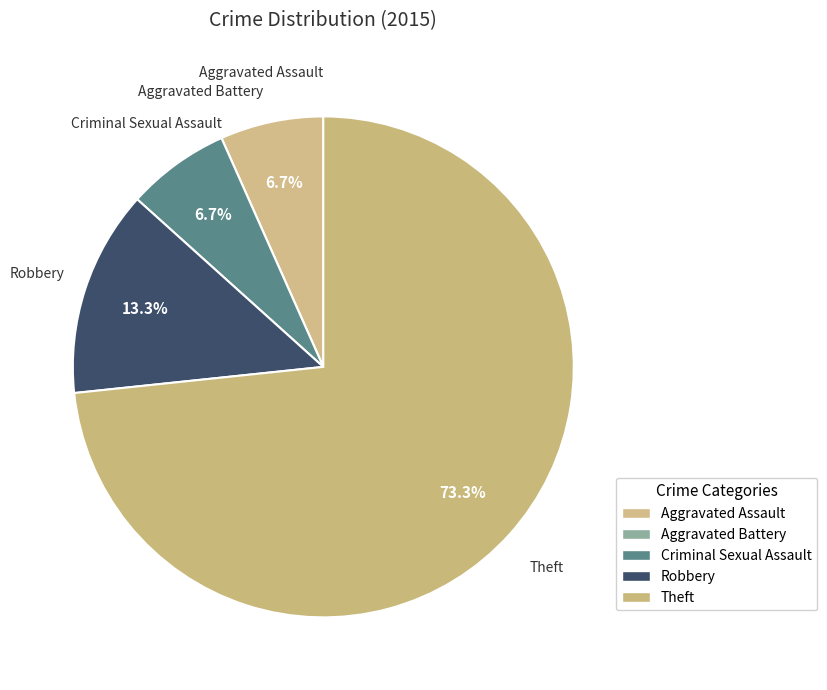

To the nearest percent, what portion does Criminal Sexual Assault represent?

7%